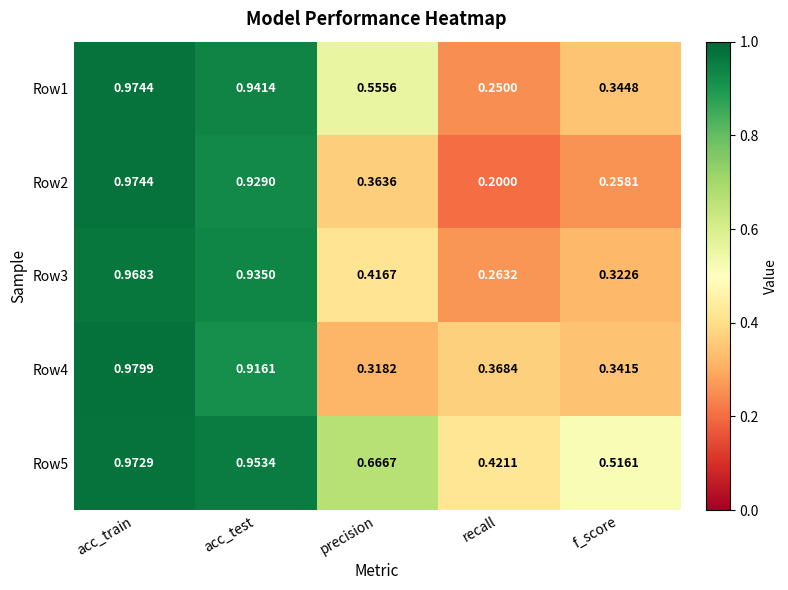

Is the value of Row2 at recall greater than the value of Row4 at acc_test?

No